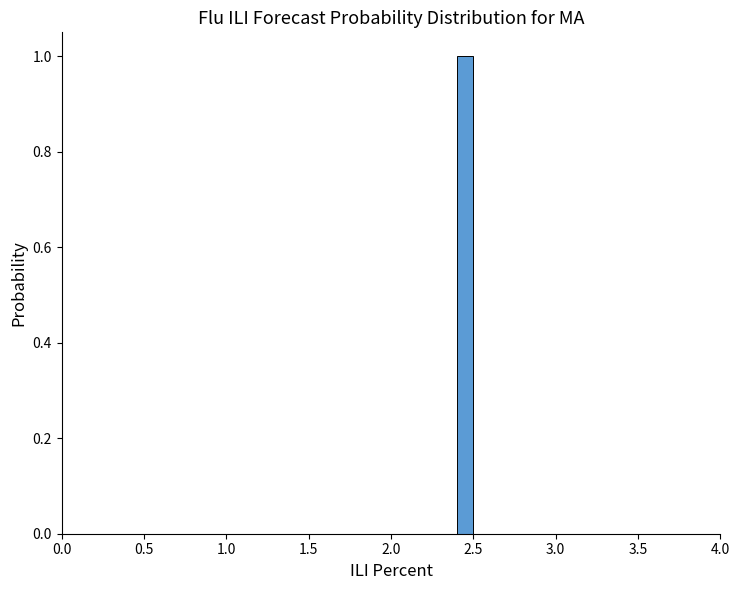

Read against the x-axis, roughly where is the centre of the tallest bar?

2.45